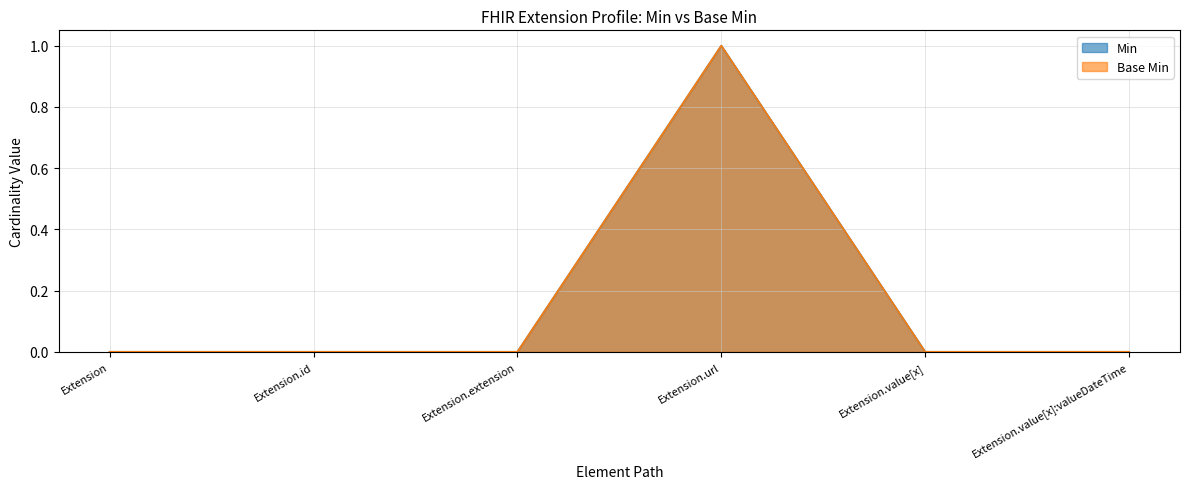

Reading left to right, transcribe all the data shown in this chart.

Min: Extension=0	Extension.id=0	Extension.extension=0	Extension.url=1	Extension.value[x]=0	Extension.value[x]:valueDateTime=0
Base Min: Extension=0	Extension.id=0	Extension.extension=0	Extension.url=1	Extension.value[x]=0	Extension.value[x]:valueDateTime=0